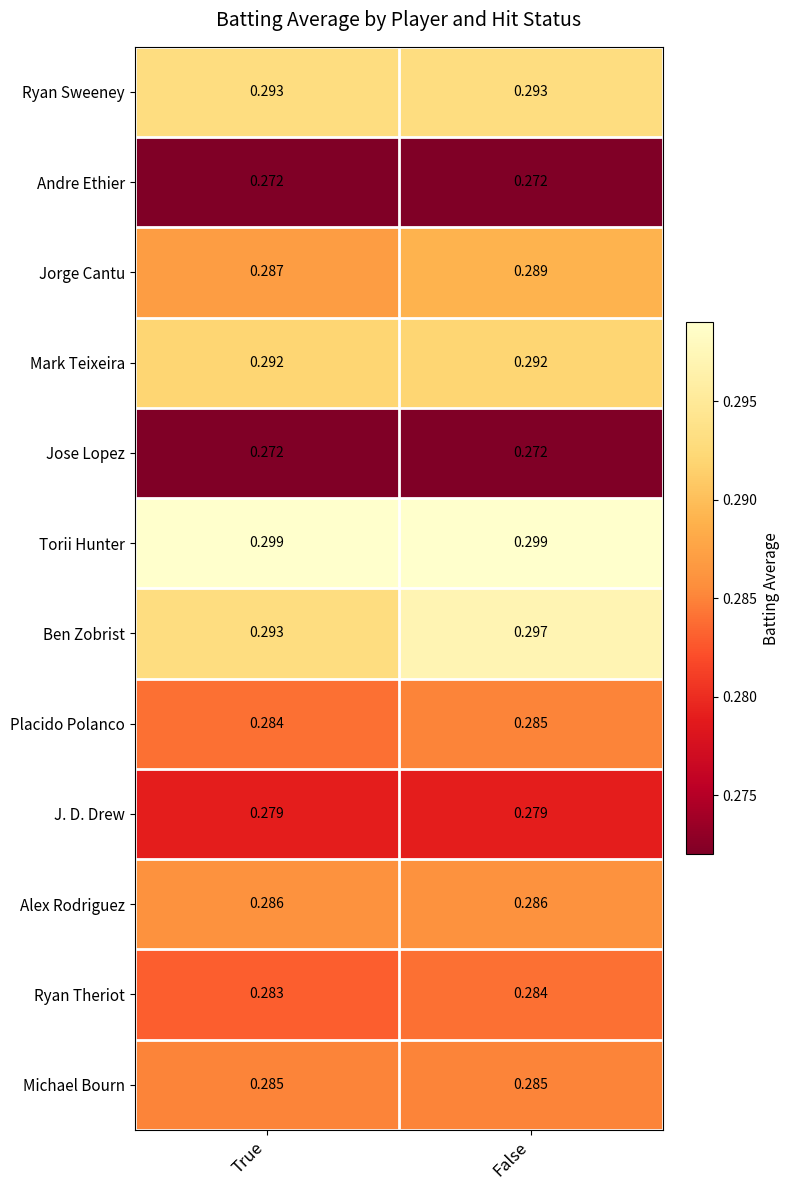

Which series has the largest total across all categories?

Torii Hunter